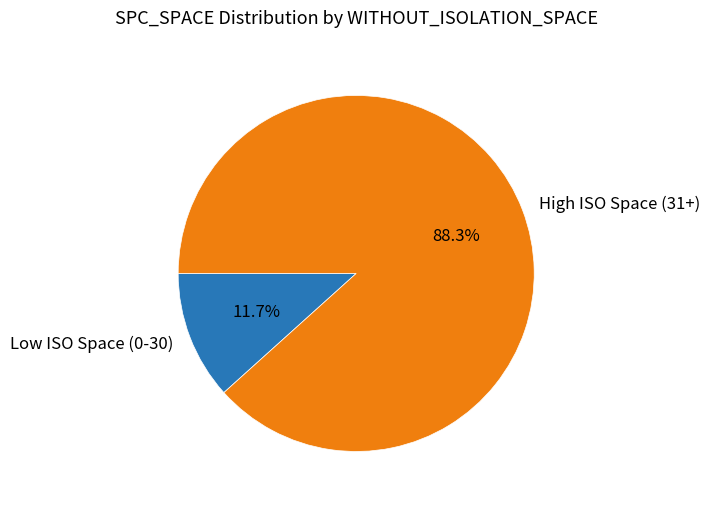

Which category has the smallest portion of the pie?

Low ISO Space (0-30)